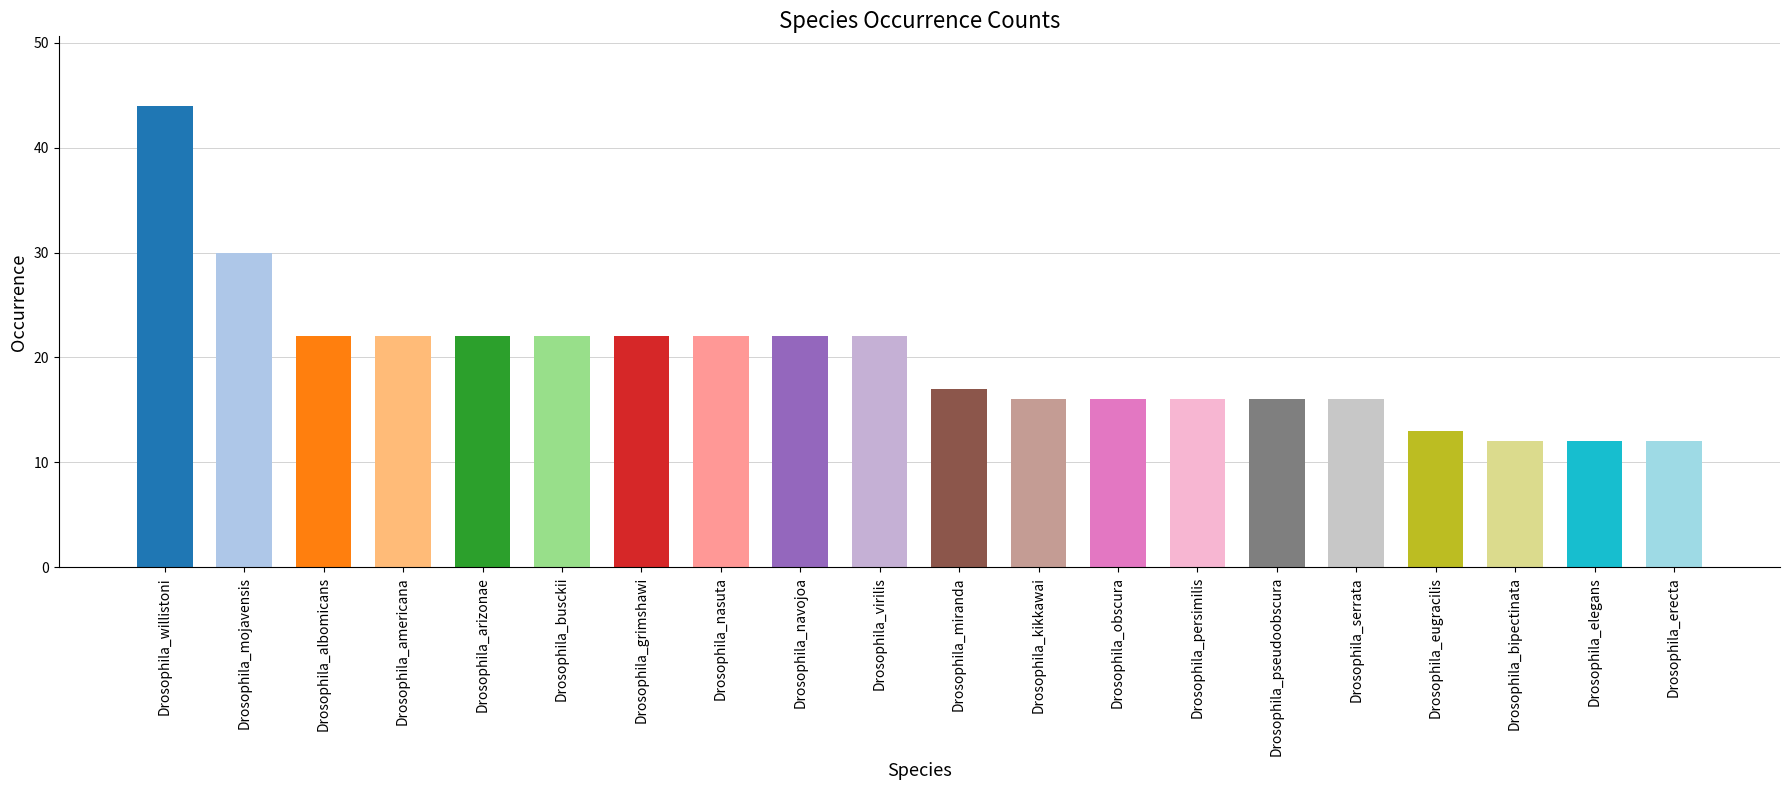

What is the average value?

20